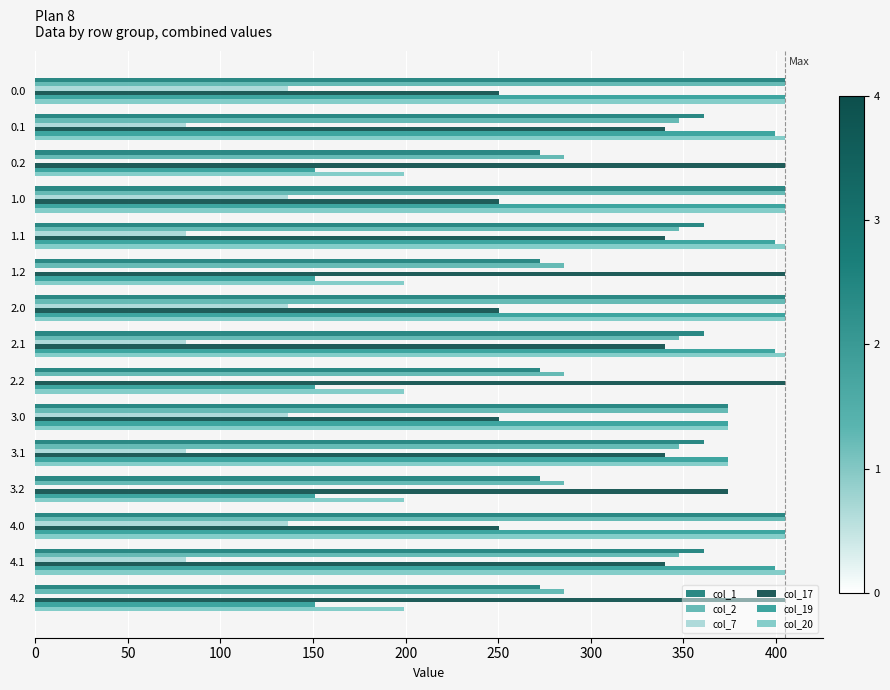

What is the sum of all col_20 values?

4983.9